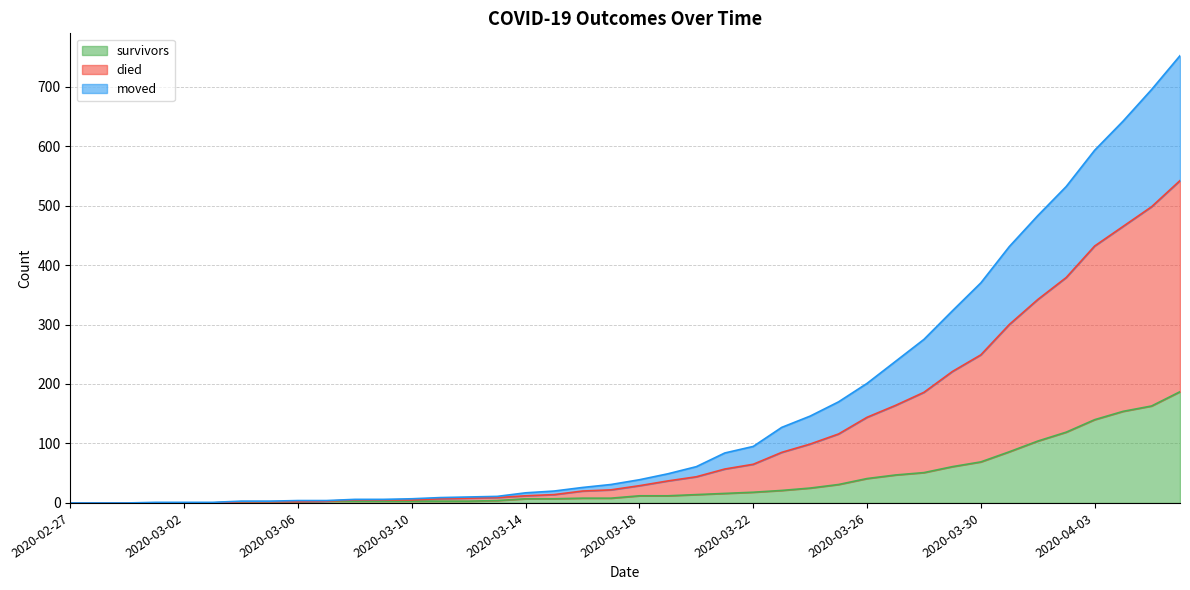

What is the difference between the highest and lowest values at 2020-03-15?

13